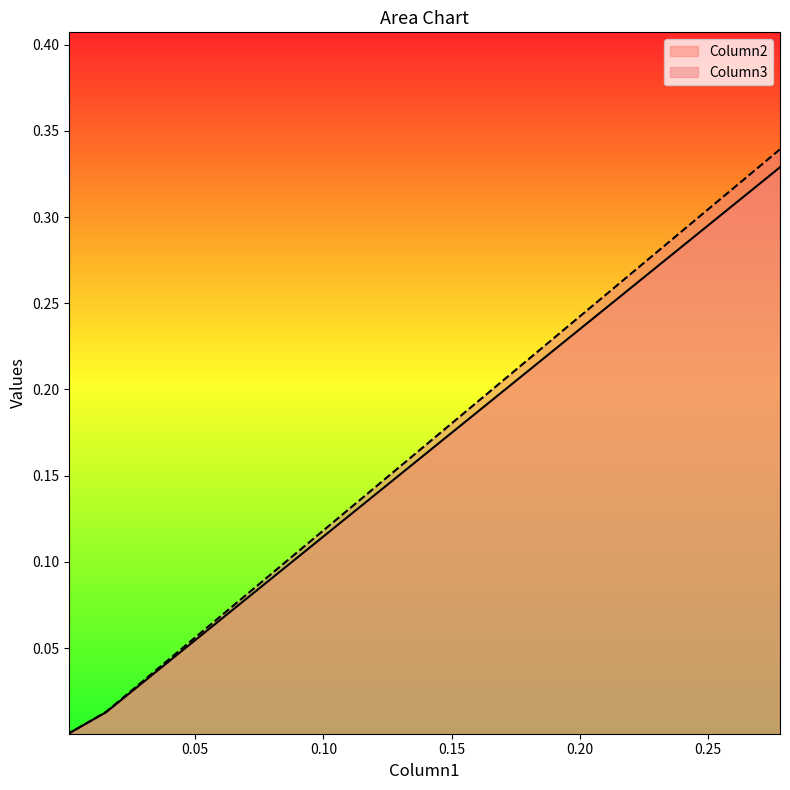

Between 0.27812773322707524 and 0.015184723320608204, which series saw the biggest shift?

Column3